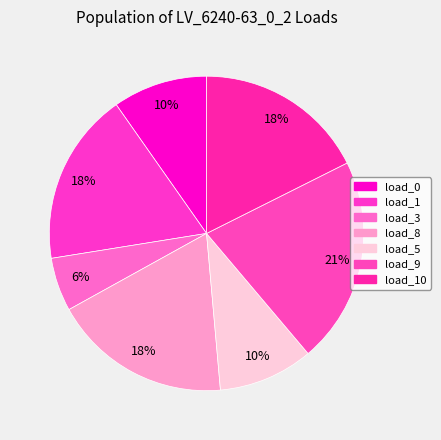

How many slices are in this pie chart?

7